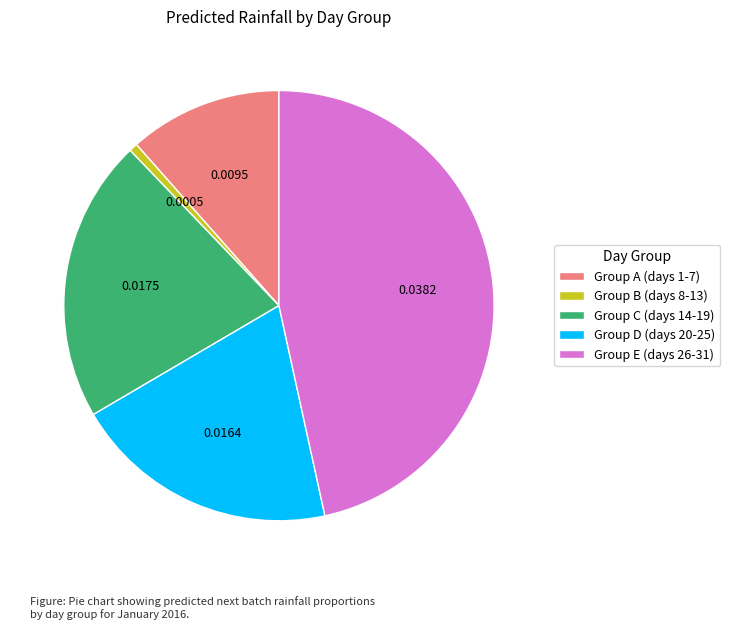

Is there a majority slice in this chart?

No